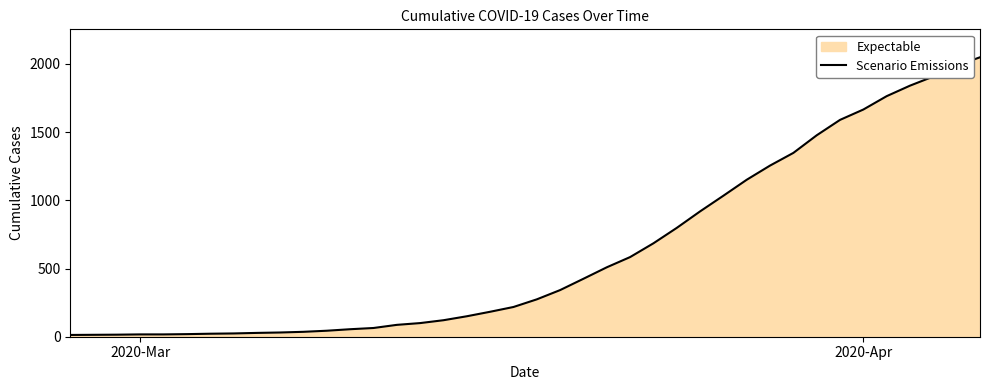

True or false: the data has more than 0 interior local peaks.

False